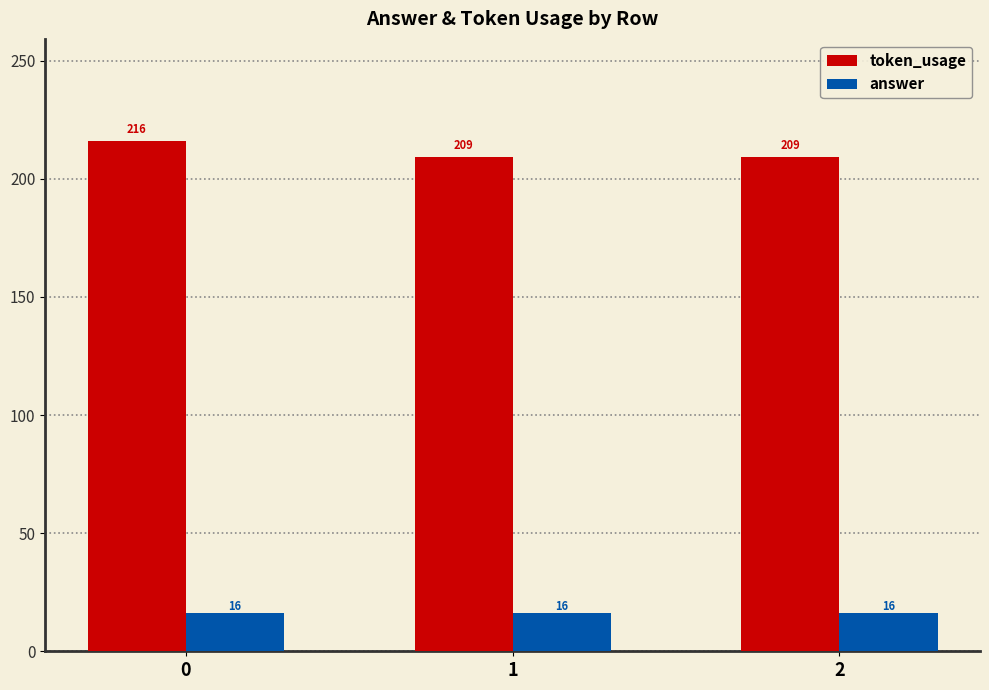

What is the total value across all series at 1?

225